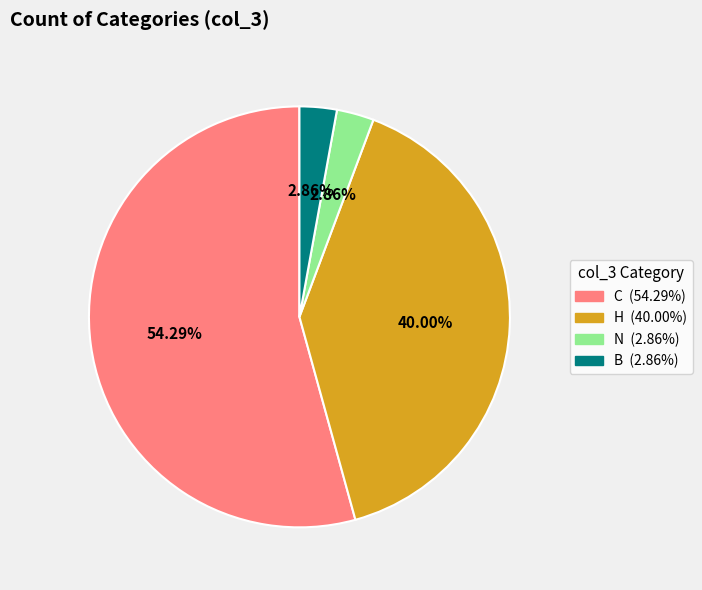

Approximately how many times larger is the value at B compared to N?

1.0